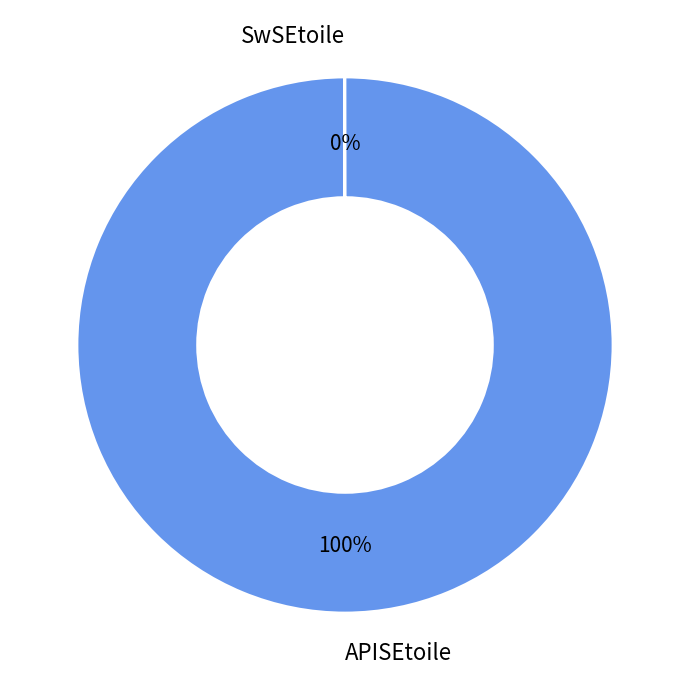

To the nearest percent, what is the average slice percentage?

50%